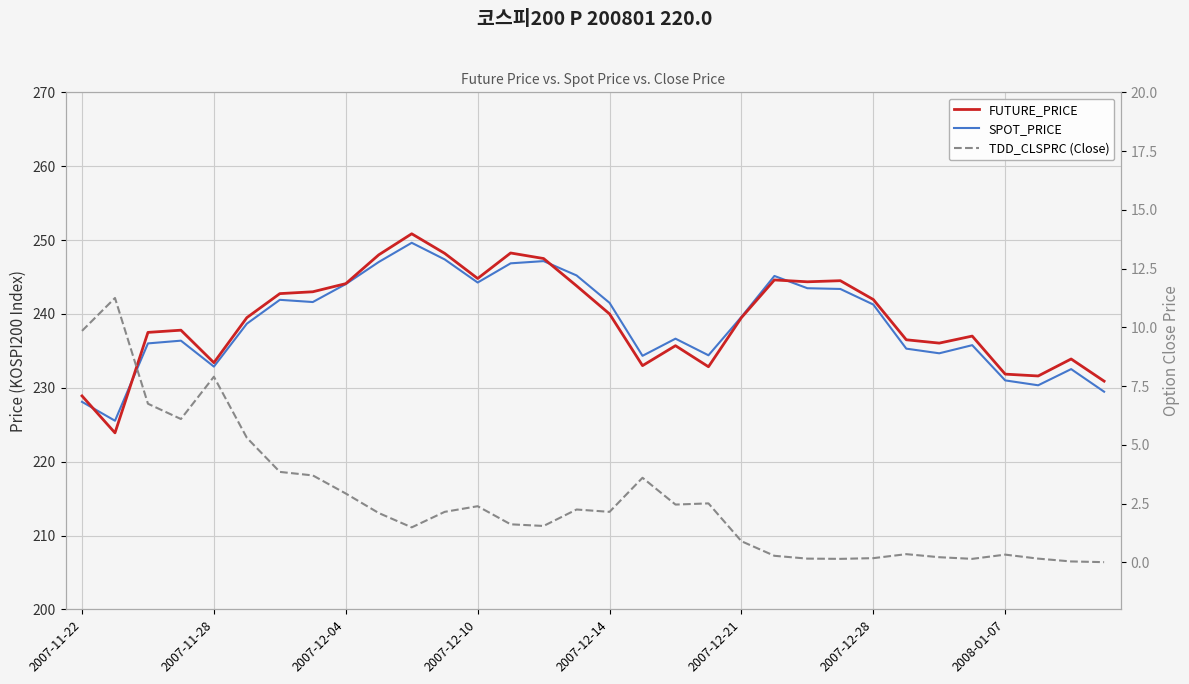

What are all the series names shown in the legend?

FUTURE_PRICE, SPOT_PRICE, TDD_CLSPRC (Close)